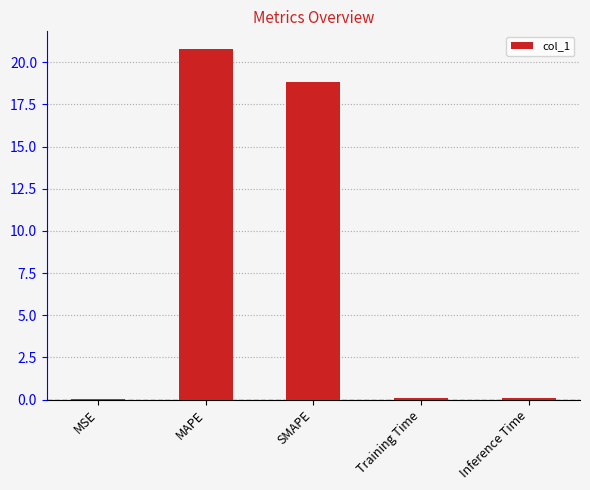

Between MAPE and Inference Time, which is larger?

MAPE